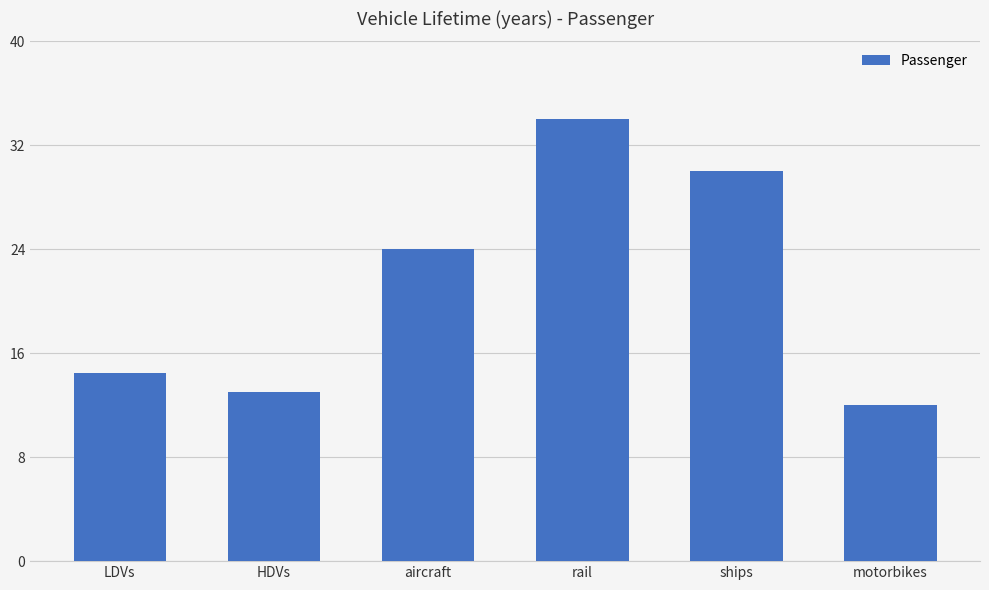

What is the ratio of the value at motorbikes to the value at HDVs?

0.9